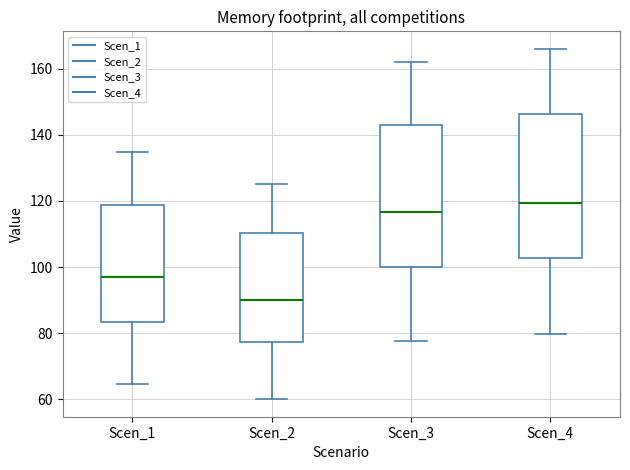

Reading left to right, transcribe this box plot: for each box, give where its median line is, the range the box spans, and where its two whiskers end, as read against the y-axis. The values are not printed on the chart, so give them approximately, as read against the axis.

Scen_1: median 98, box 84 to 118, whiskers 64 to 134
Scen_2: median 90, box 78 to 110, whiskers 60 to 126
Scen_3: median 116, box 100 to 142, whiskers 78 to 162
Scen_4: median 120, box 102 to 146, whiskers 80 to 166